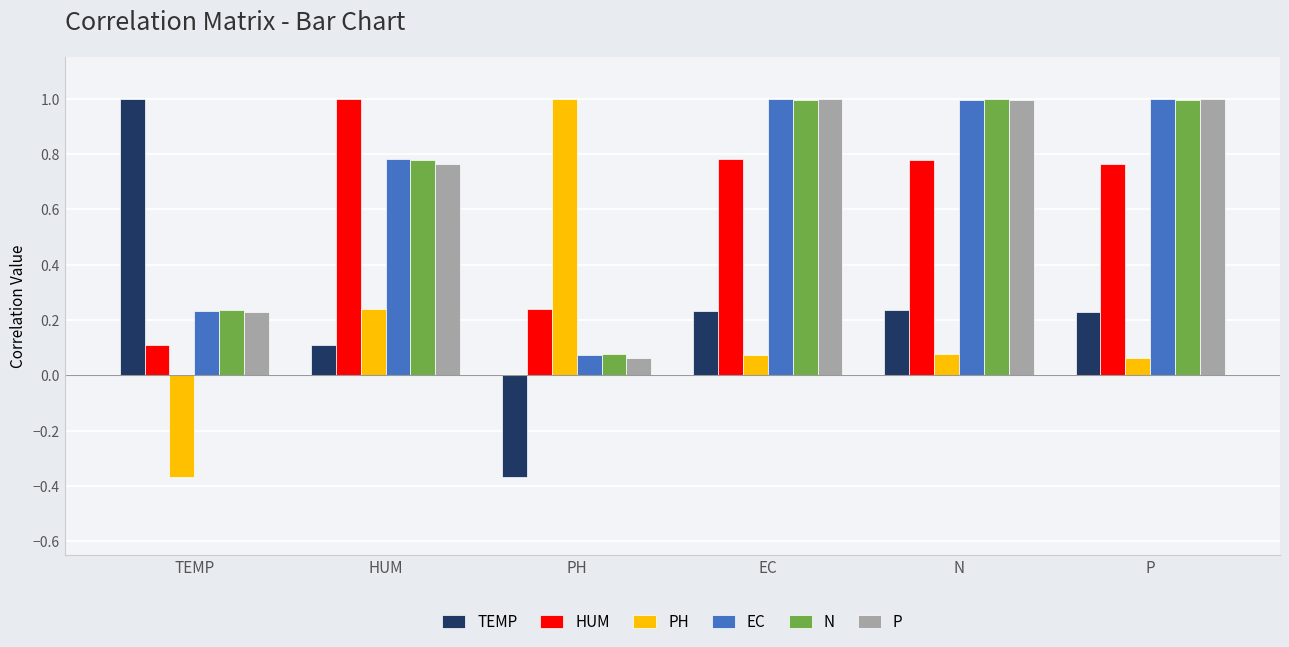

Which category has the lowest value in the HUM series?

TEMP